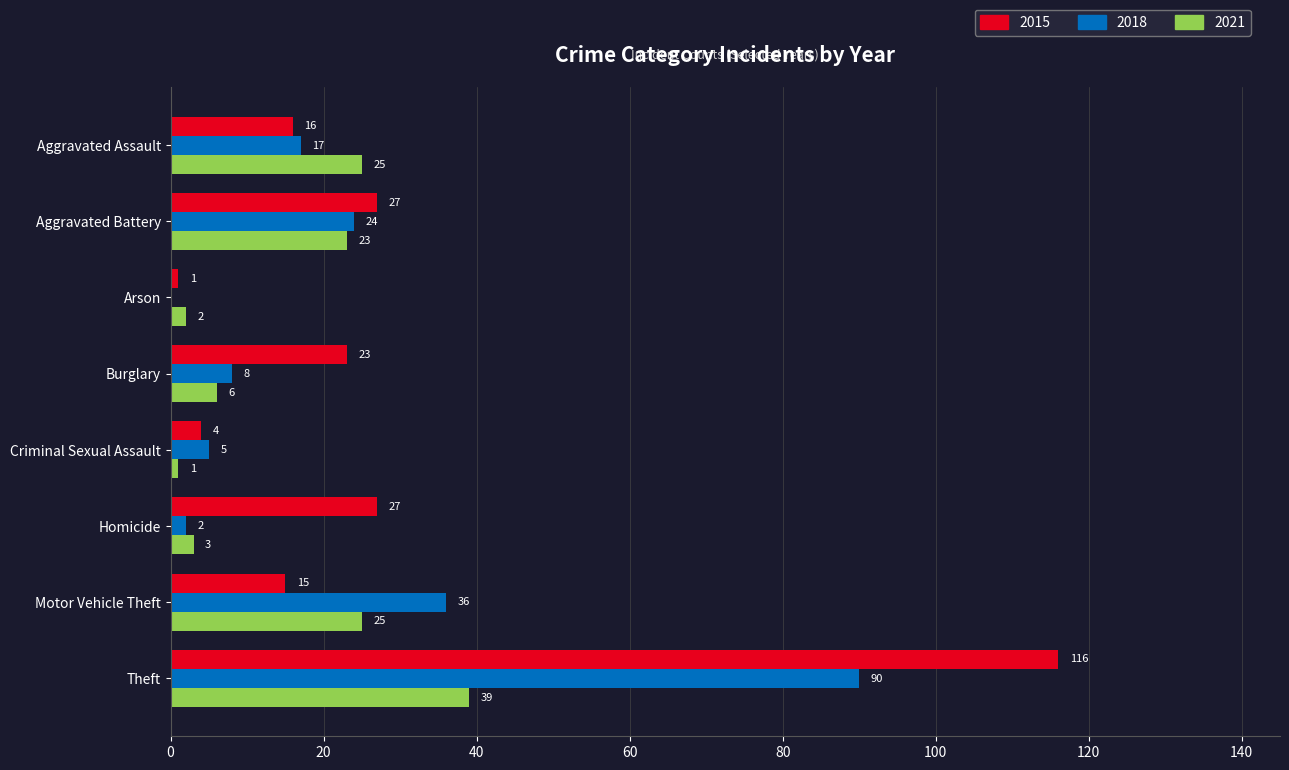

What is the sum of the 2018 values at Burglary and Aggravated Assault?

25